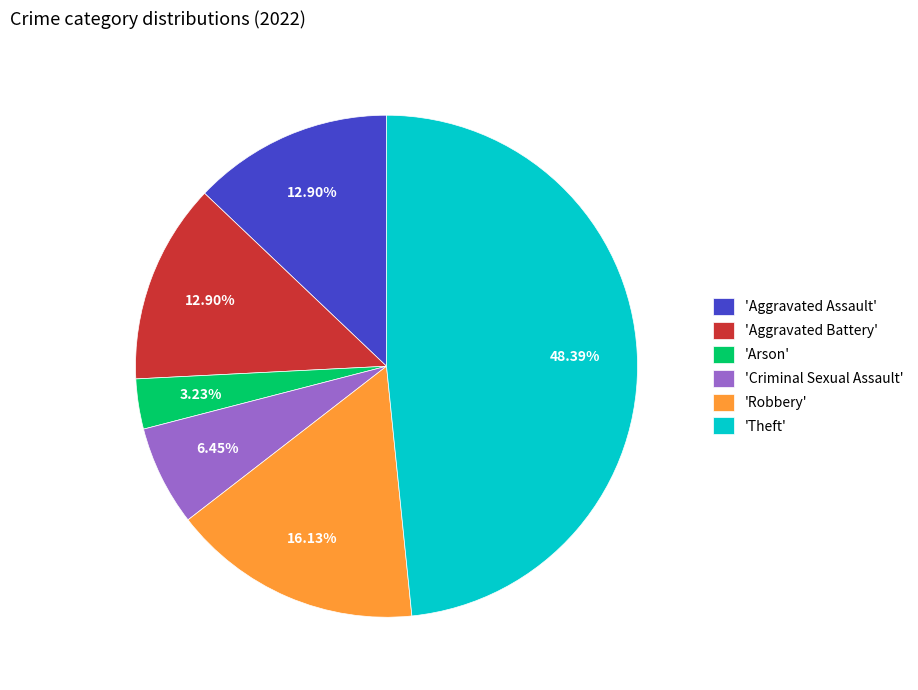

Do 'Arson' and 'Robbery' together represent more than half of the pie?

No